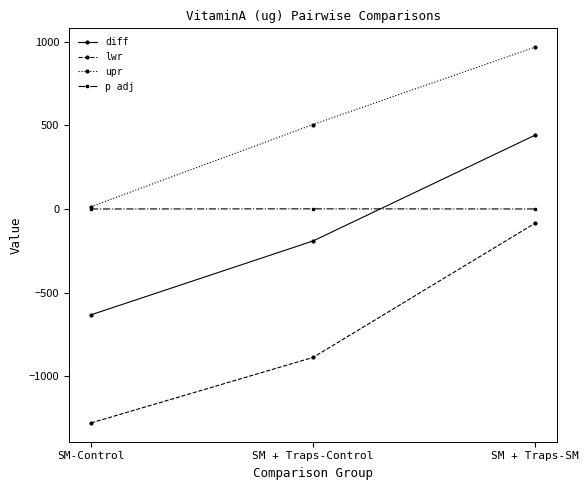

What is the maximum value shown in the chart?

966.9